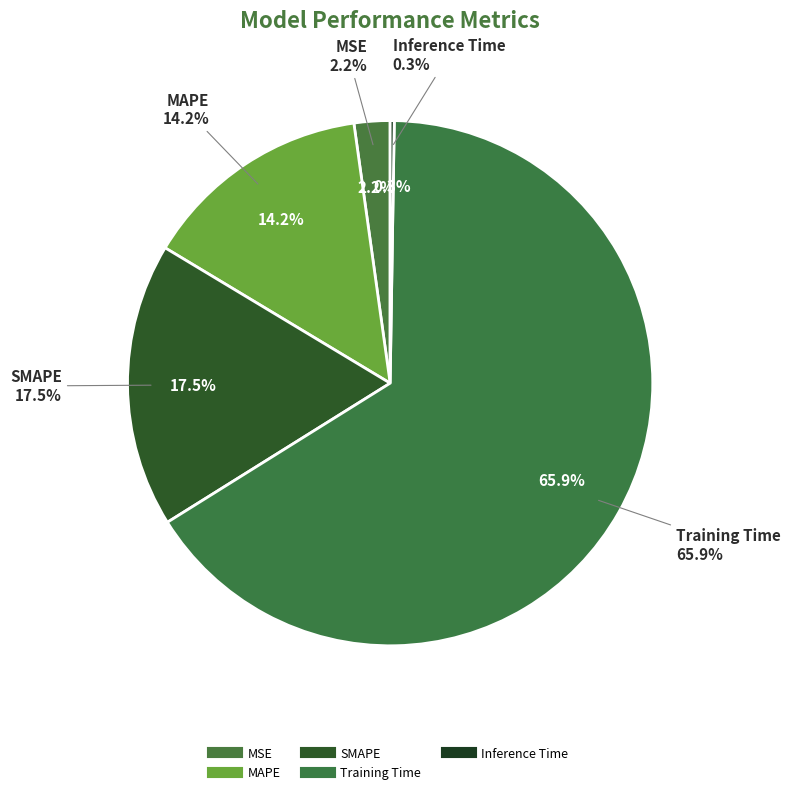

To the nearest percent, what is the combined percentage of SMAPE and MSE?

20%